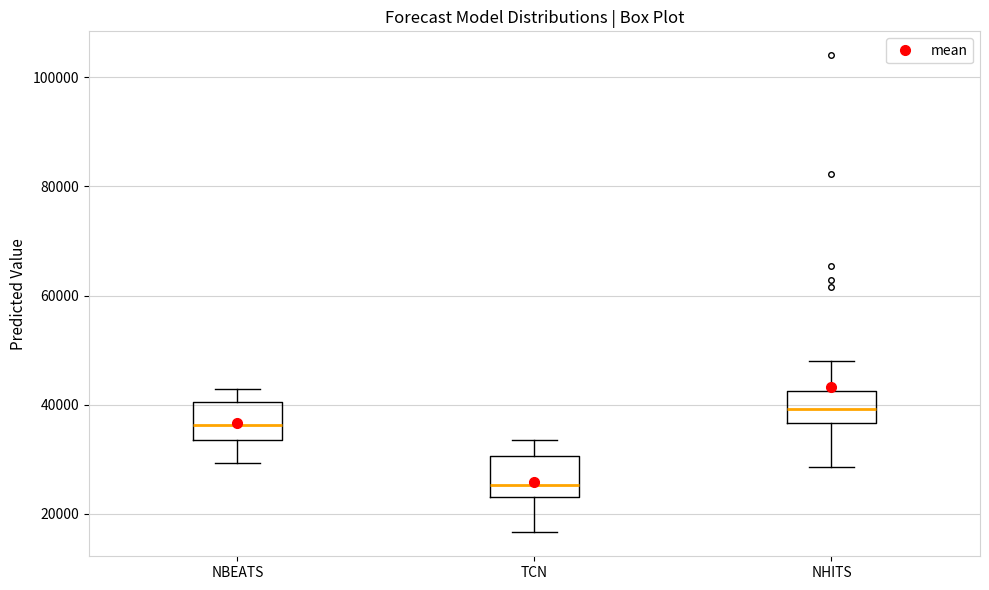

Where does the median line of the box for TCN sit on the y-axis? The values are not printed on the chart, so give them approximately, as read against the axis.

26000